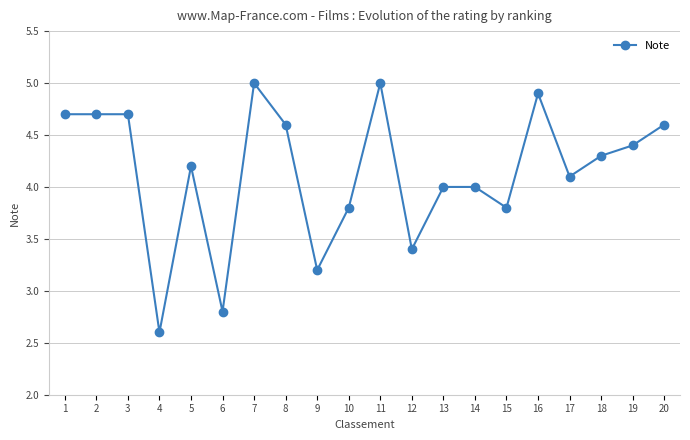

What is the difference between the maximum and minimum values?

2.4